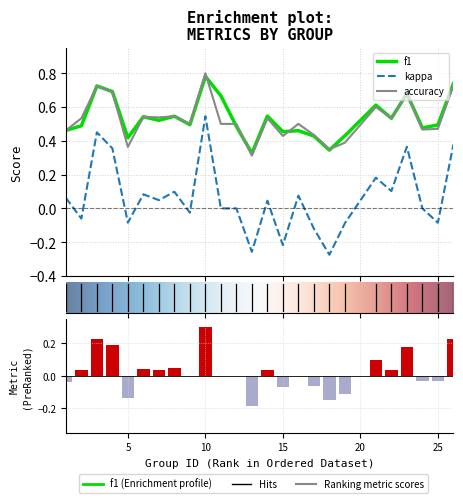

How many positive values does the kappa series have?

13